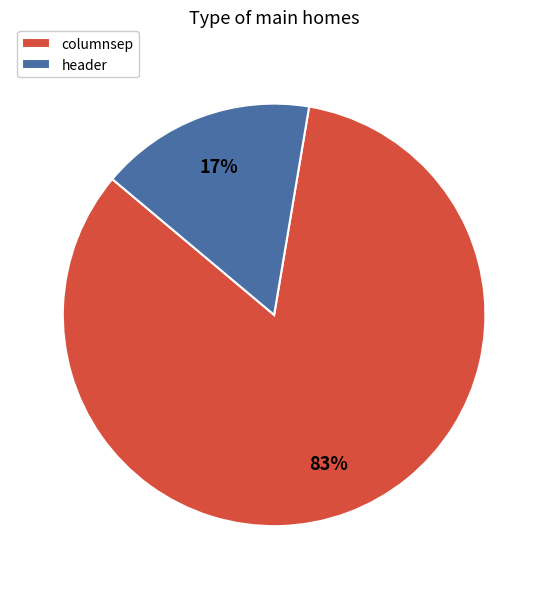

How many segments does this pie chart have?

2